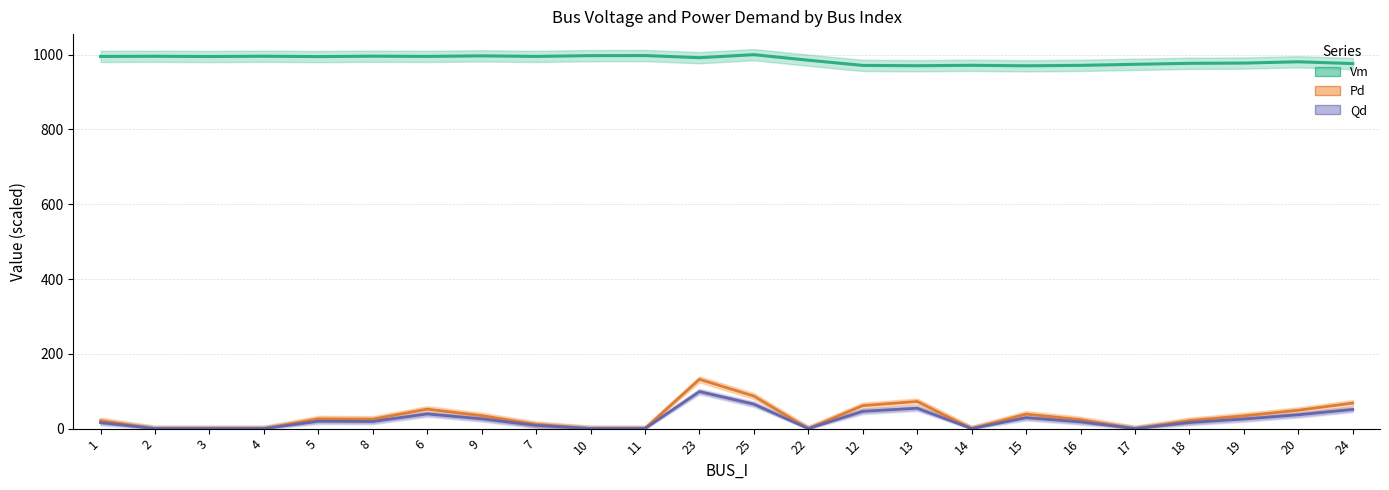

Rank the series by their maximum value, from lowest to highest.

Qd, Pd, Vm